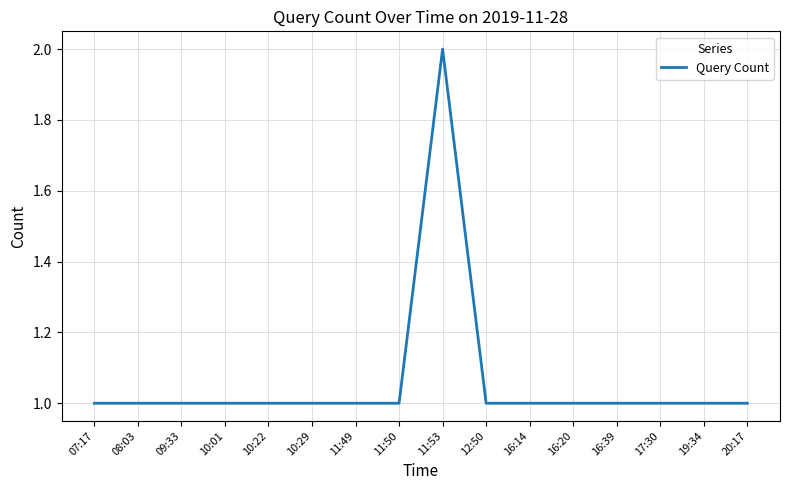

What is the average value?

1